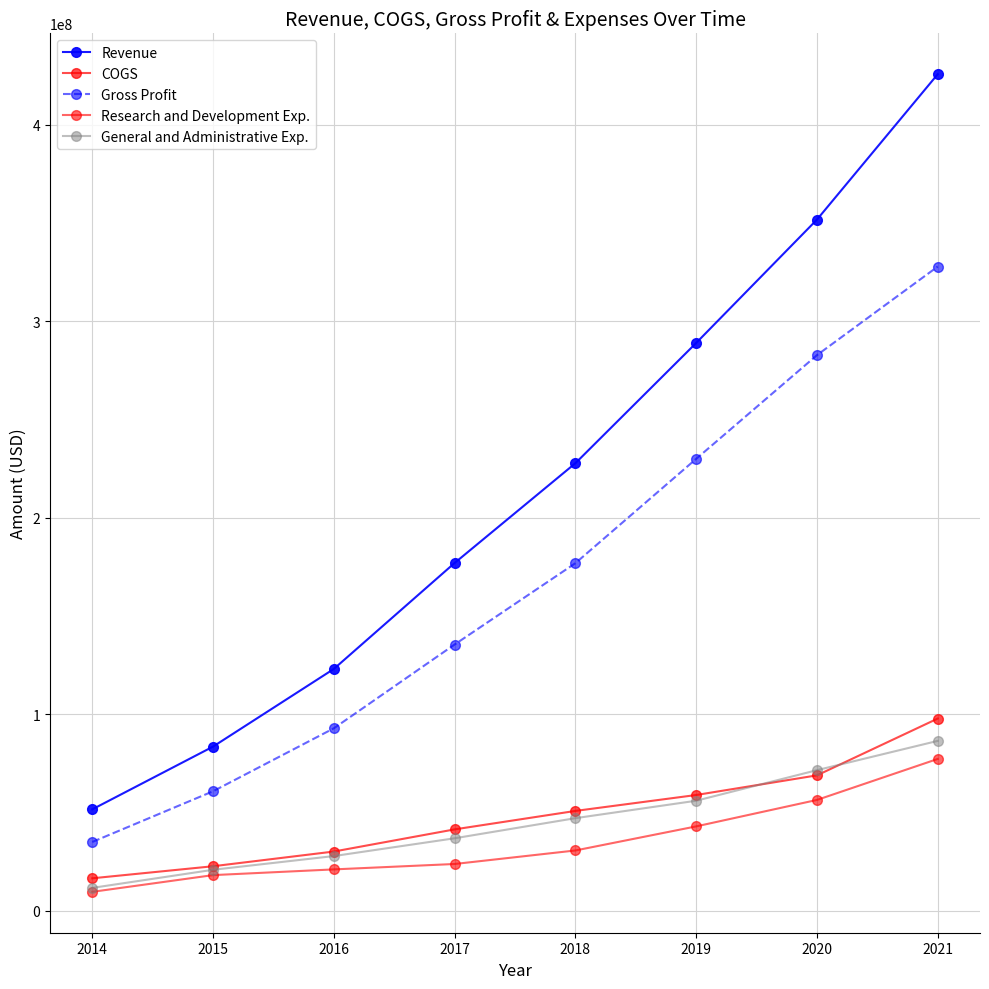

At which category is the sum across all series the highest?

2021